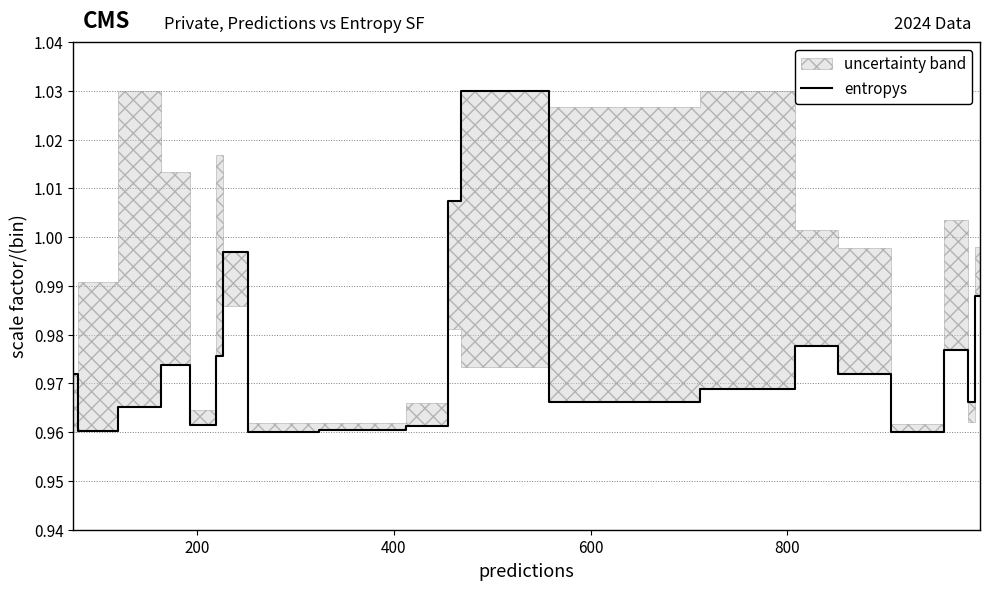

How many lines are shown in the chart?

1